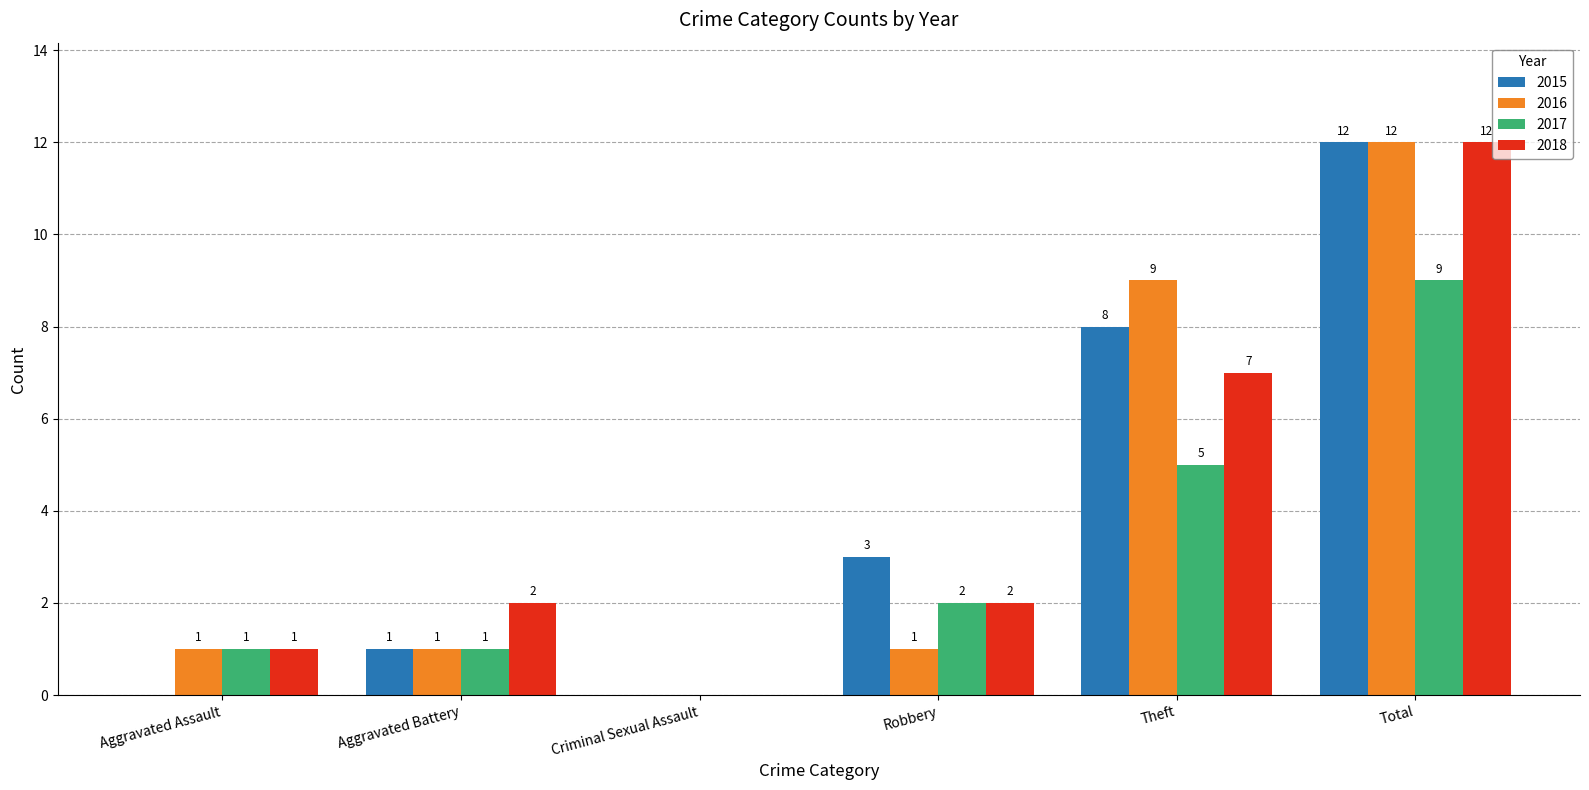

Is it true that 2016 equals 7 at Criminal Sexual Assault?

False